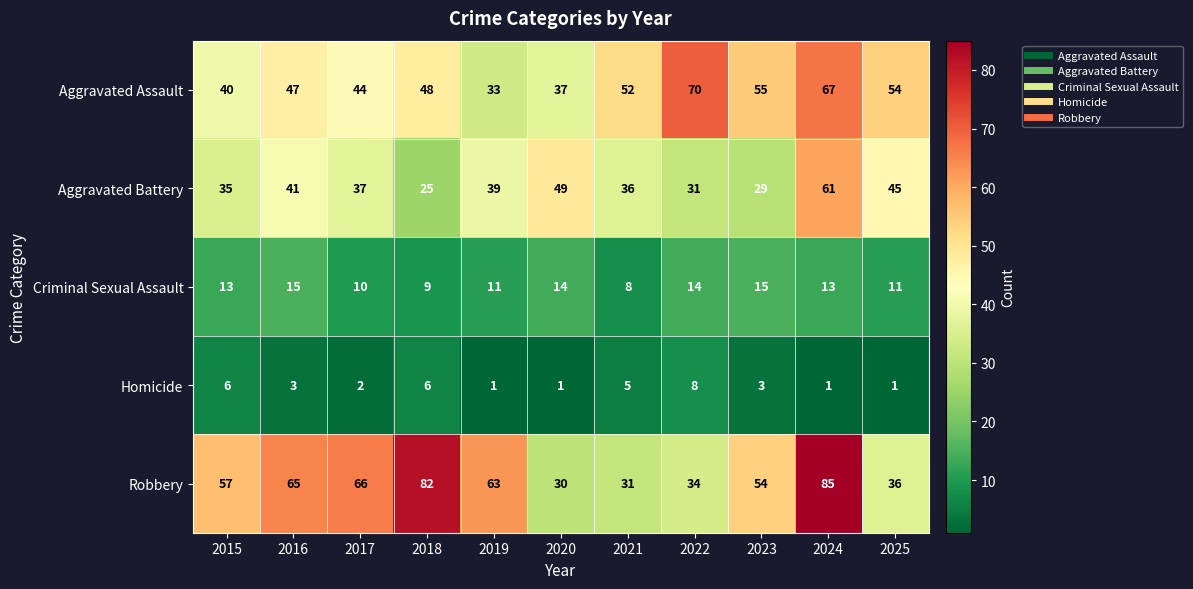

What is the difference between the highest and lowest values at 2015?

51